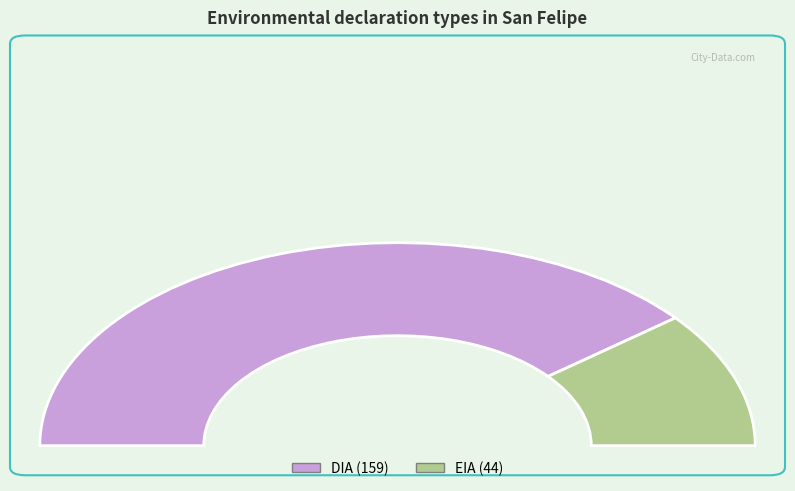

To the nearest percent, what percentage of the pie is DIA?

78%